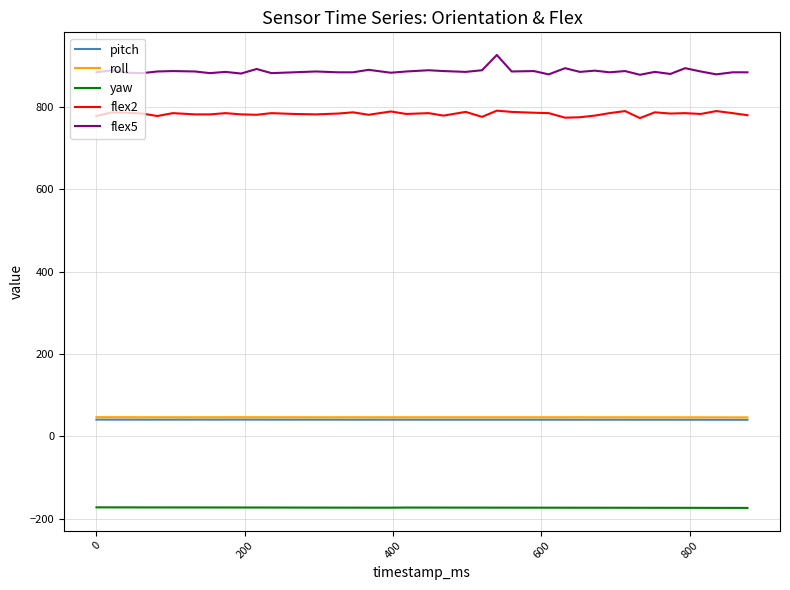

True or false: pitch and flex5 intersect in this chart.

False